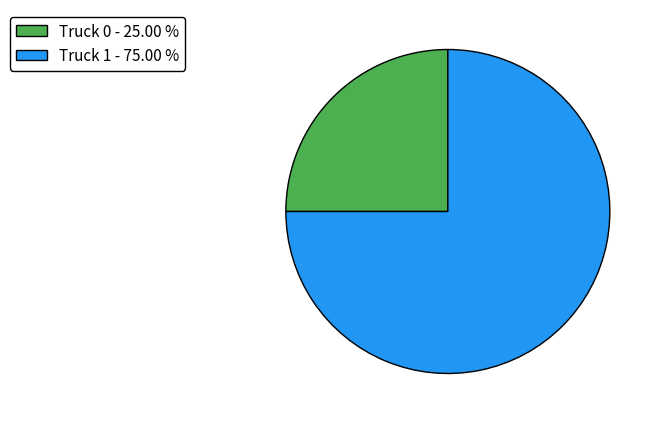

Approximately how many times larger is the value at Truck 1 - 75.00 % compared to Truck 0 - 25.00 %?

3.0